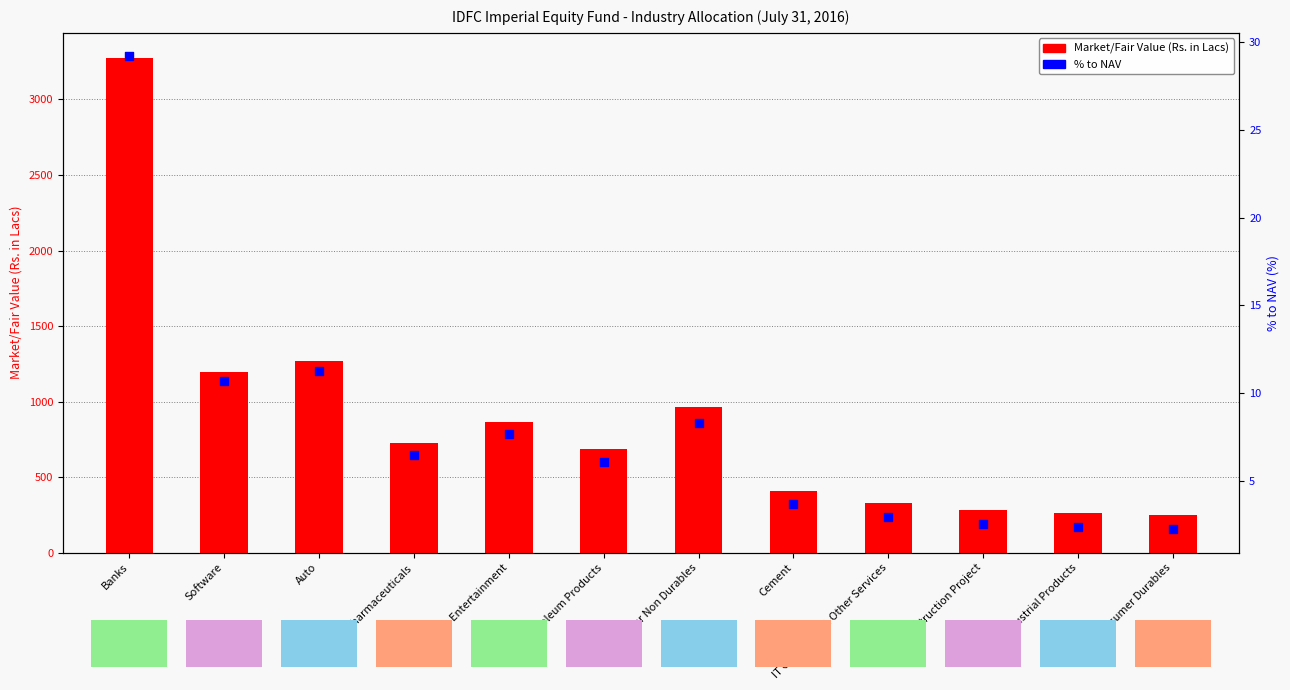

Which series has the largest total across all categories?

Market/Fair Value (Rs. in Lacs)